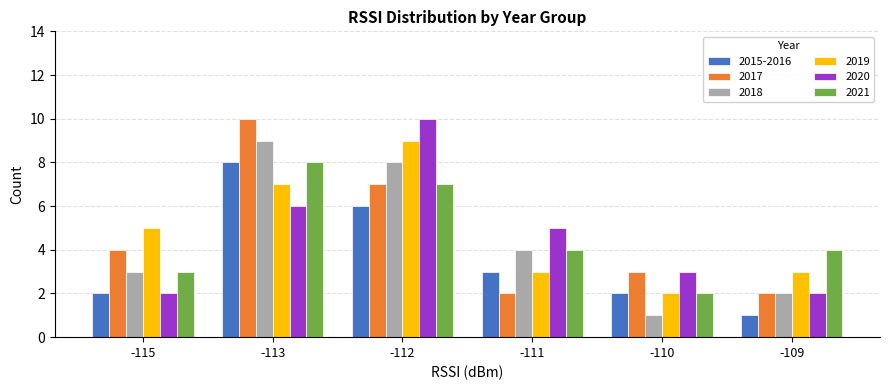

Reading left to right, extract all data points from this chart.

2015-2016: 2	8	6	3	2	1
2017: 4	10	7	2	3	2
2018: 3	9	8	4	1	2
2019: 5	7	9	3	2	3
2020: 2	6	10	5	3	2
2021: 3	8	7	4	2	4